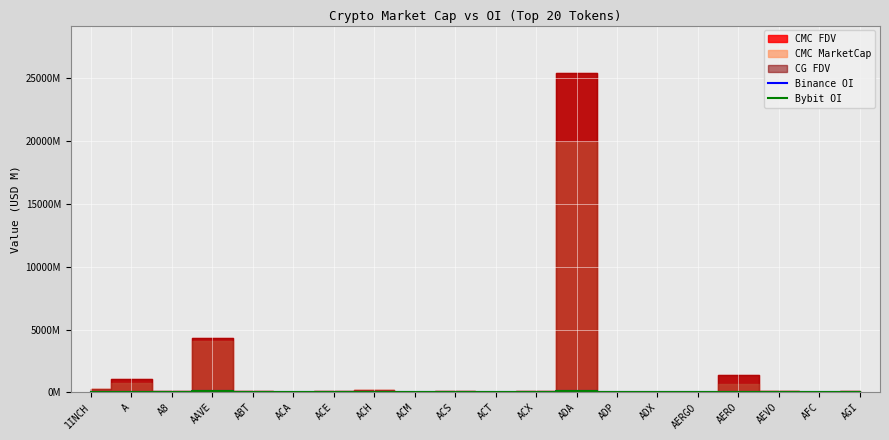

How many lines are shown in the chart?

2